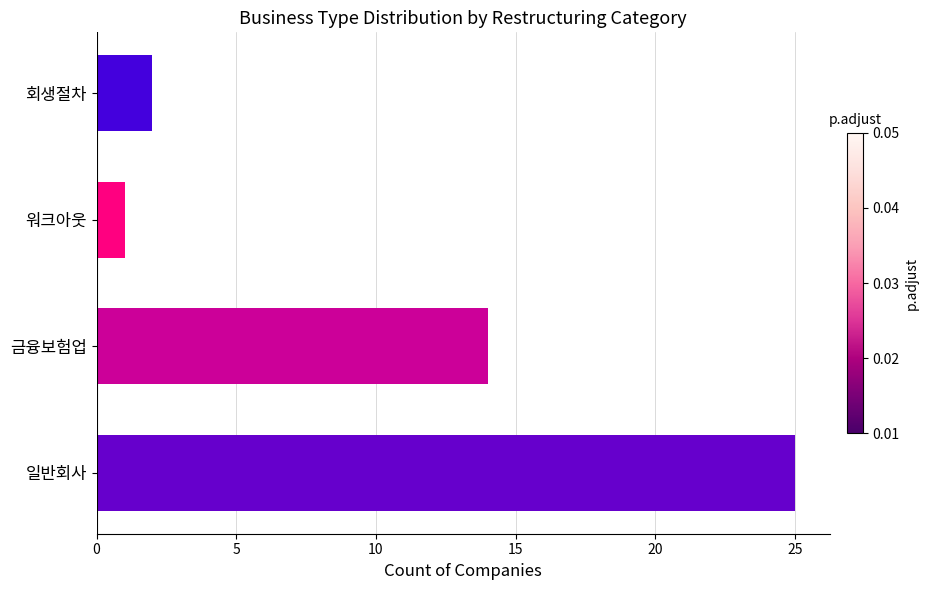

Reading bottom to top, extract all data points from this chart.

일반회사=25	금융보험업=14	워크아웃=1	회생절차=2